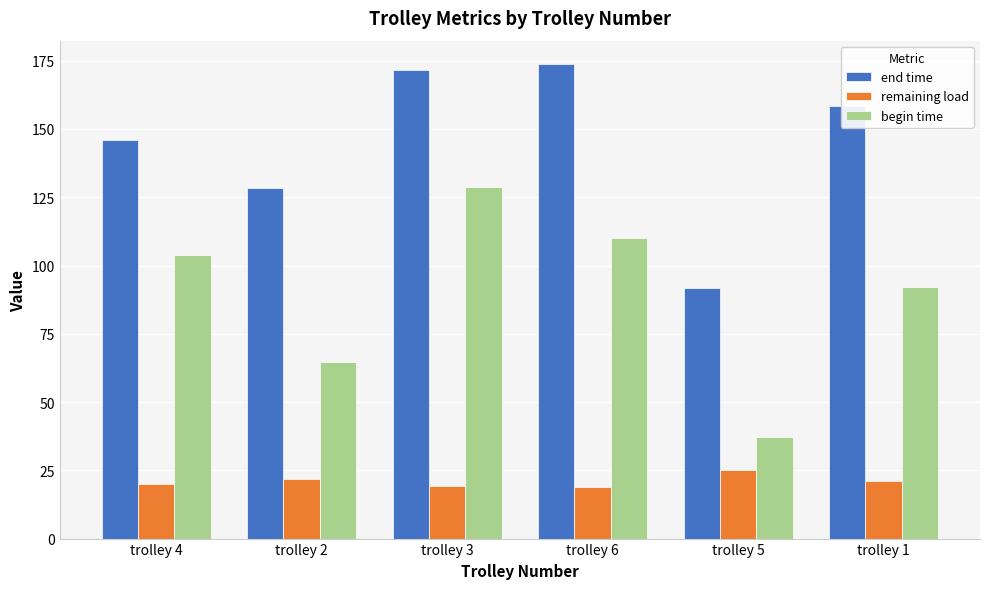

What is the difference between the highest and lowest values at trolley 1?

137.2